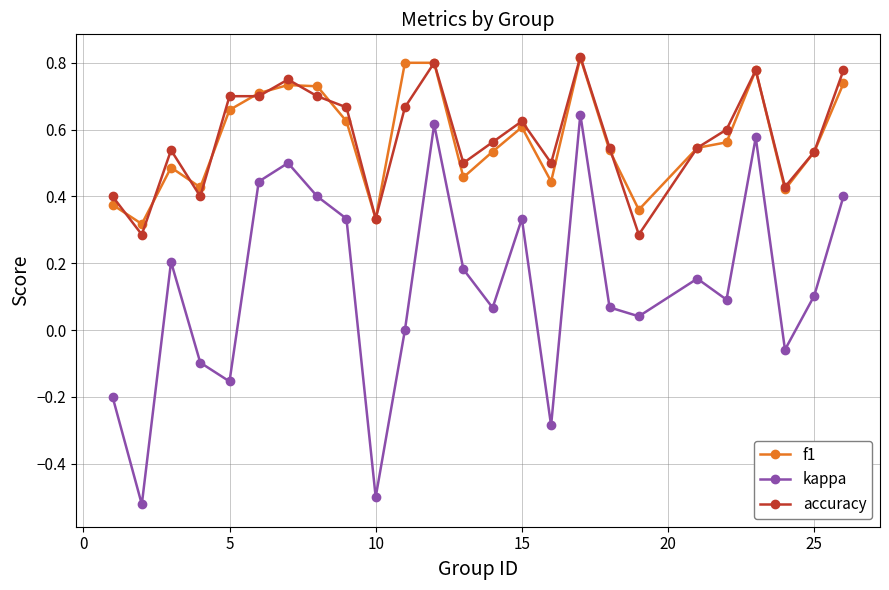

True or false: kappa and f1 cross at least once.

False